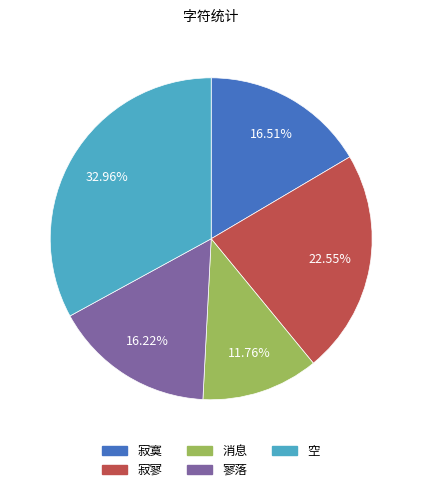

Which has a higher value, 空 or 消息?

空